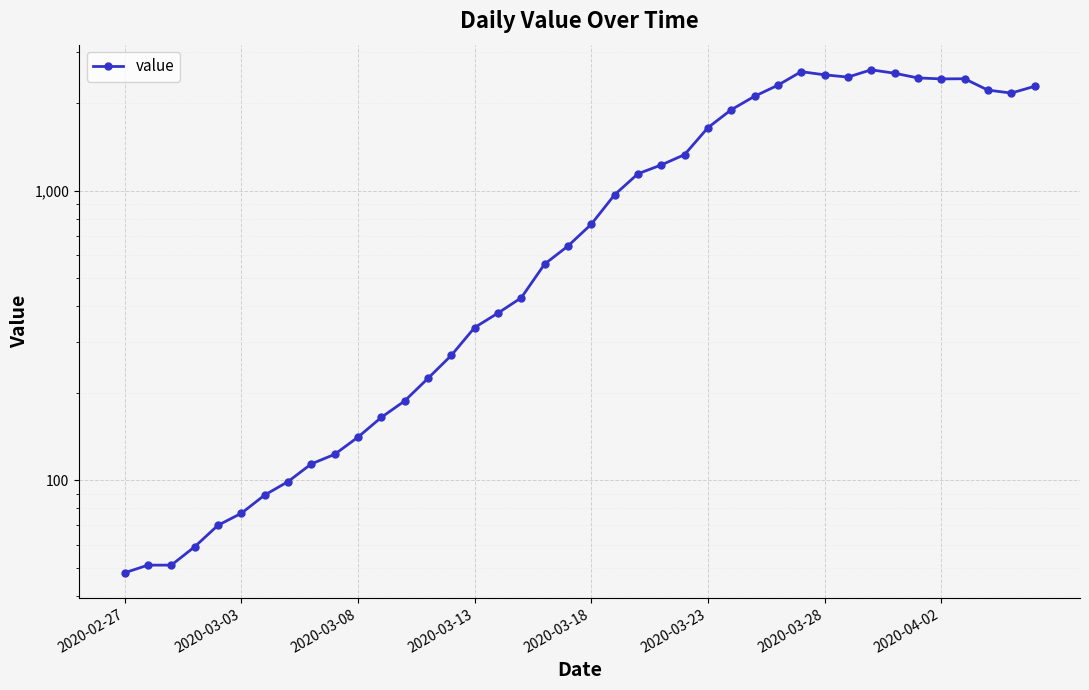

What position from the left is 27?

28